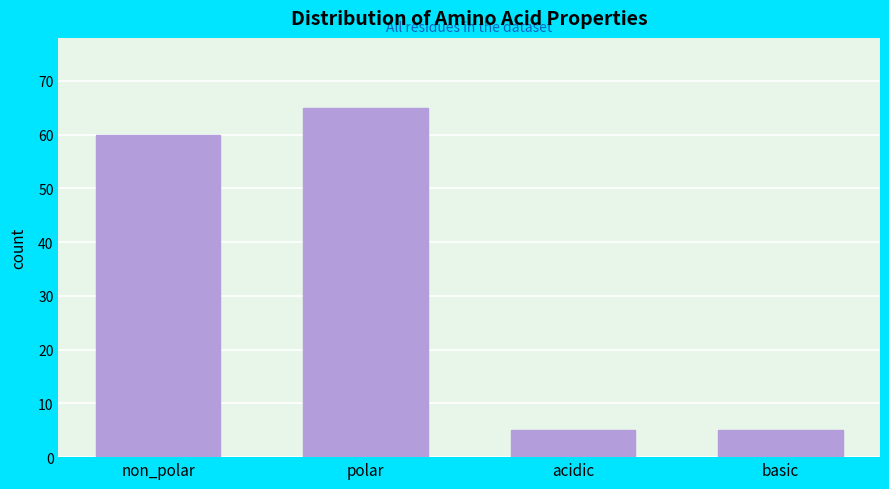

Reading left to right, what are all the values shown in this chart?

non_polar=60	polar=65	acidic=5	basic=5